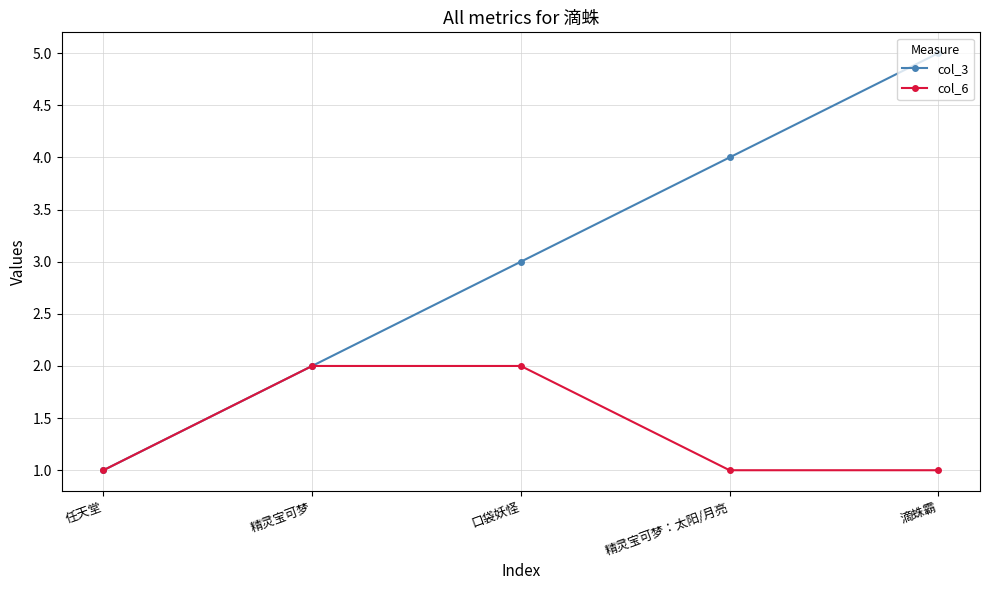

Which category has the lowest value in the col_3 series?

任天堂